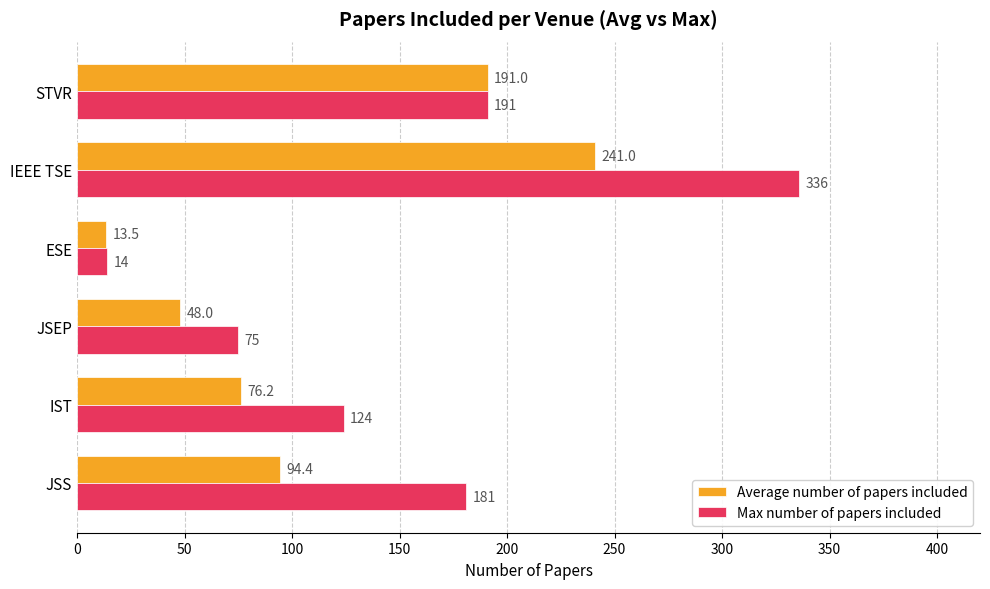

Where is Max number of papers included nearest to the value 175?

JSS